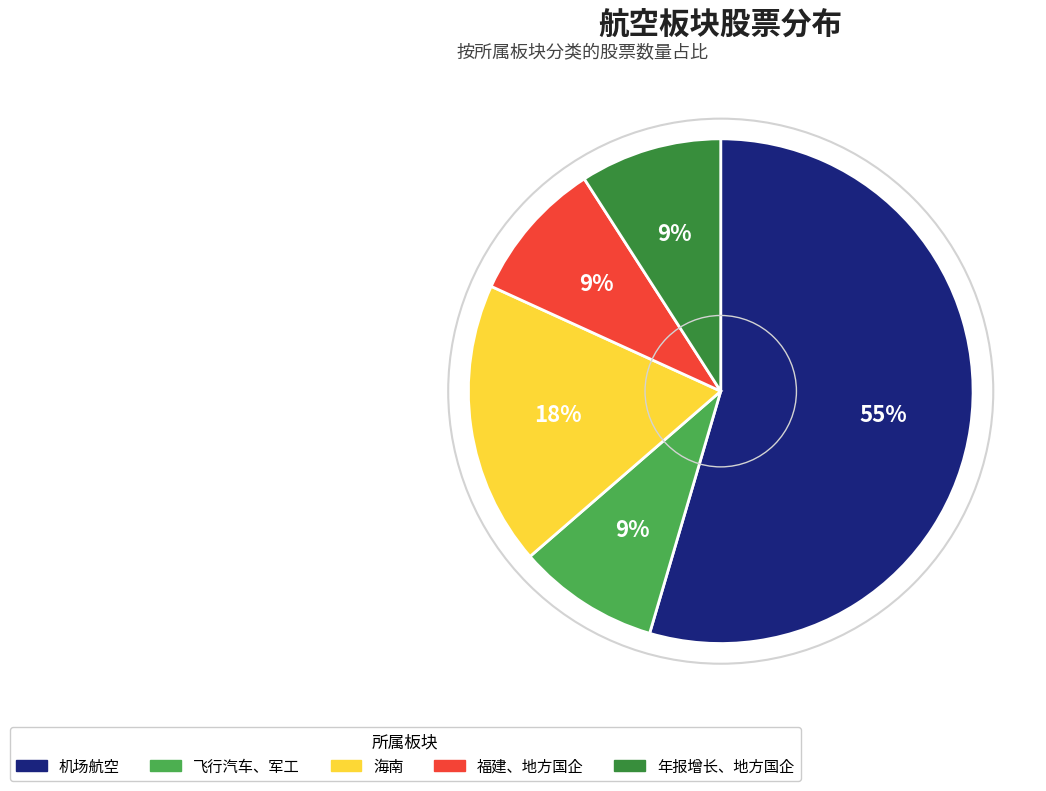

The 年报增长、地方国企 slice represents 9% of the pie. True or false?

True